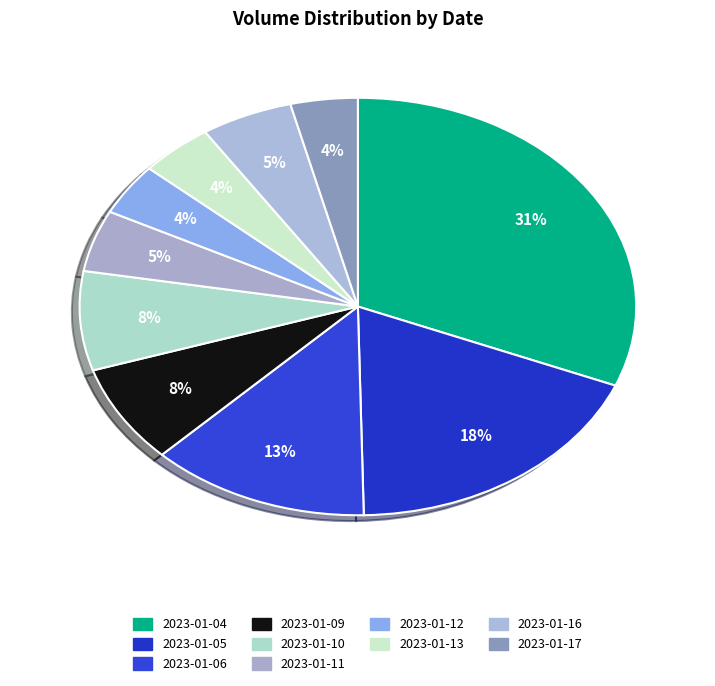

Count the number of slices in the pie.

10